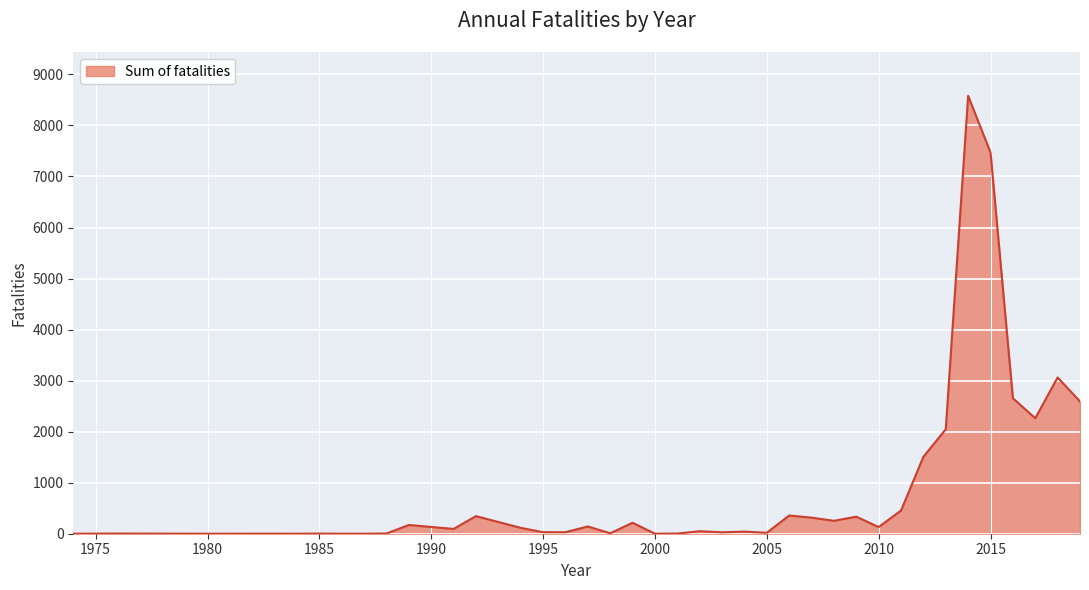

What is the difference between the maximum and minimum values?

8581